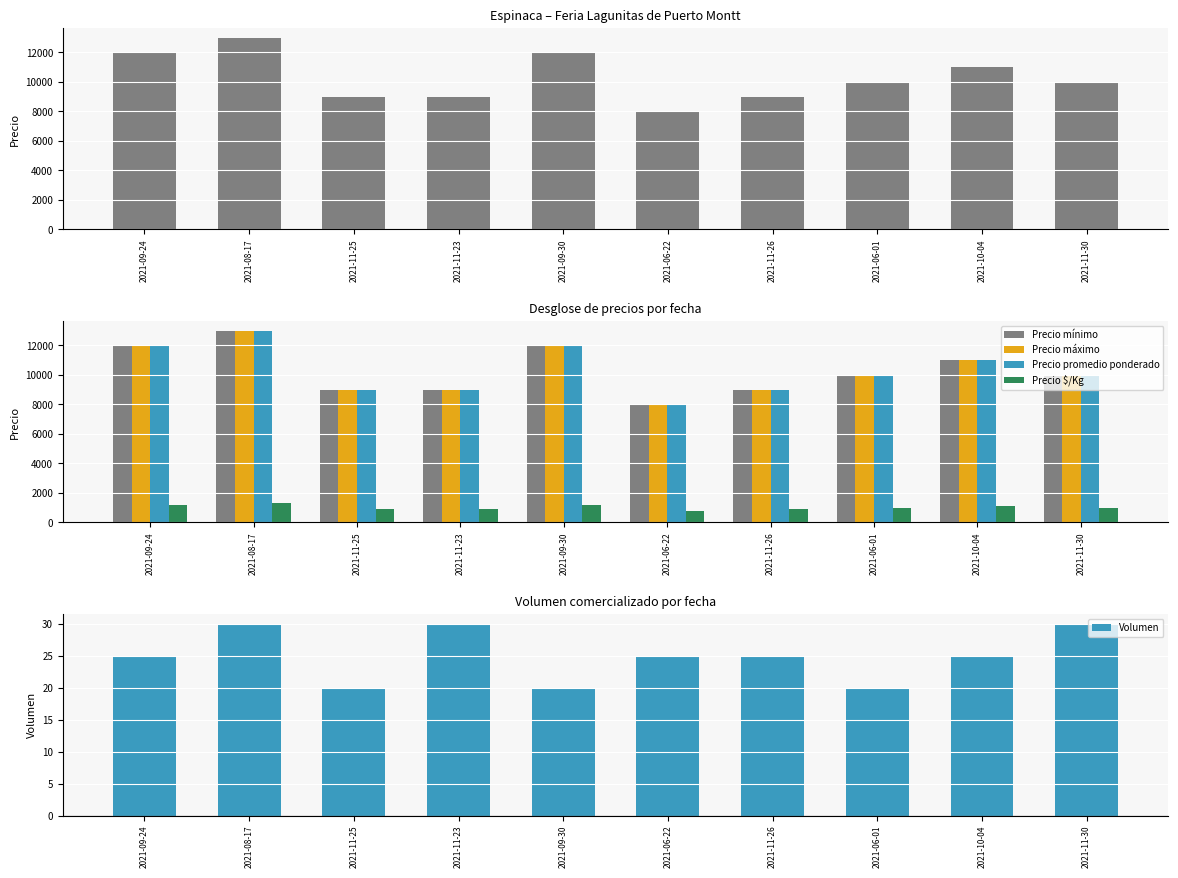

What is the total value across all series at 2021-06-01?

31020